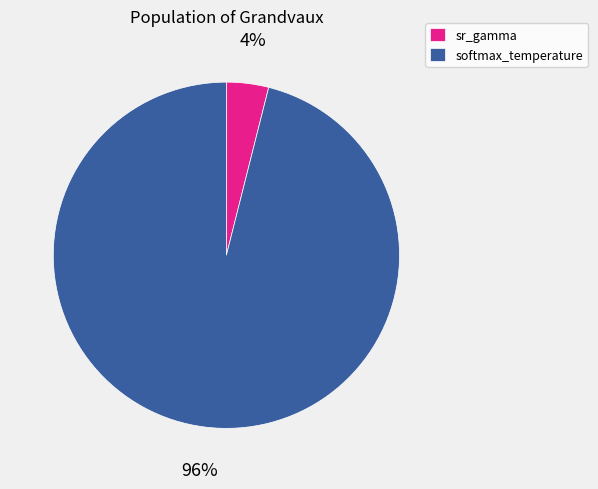

To the nearest percent, what is the difference between the largest and smallest slice percentages?

92%